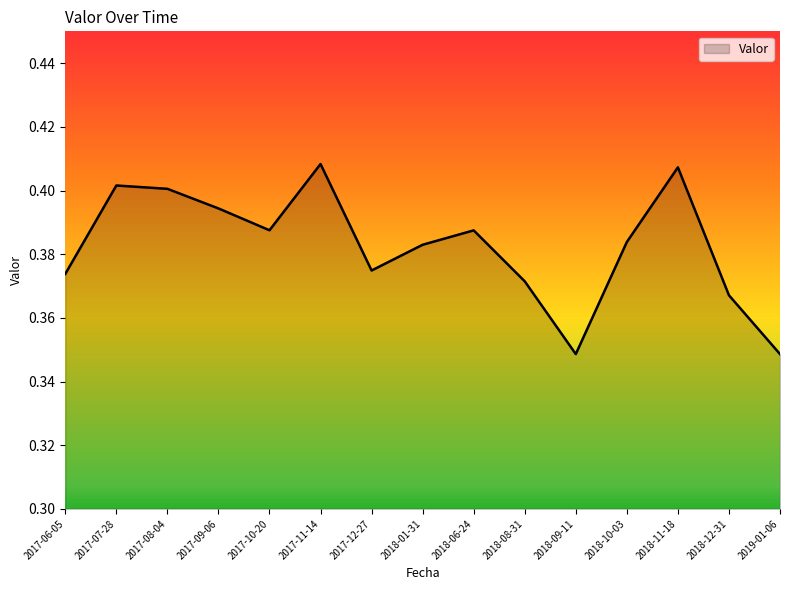

What is the change in value from 2017-11-14 to 2018-09-11?

-0.1